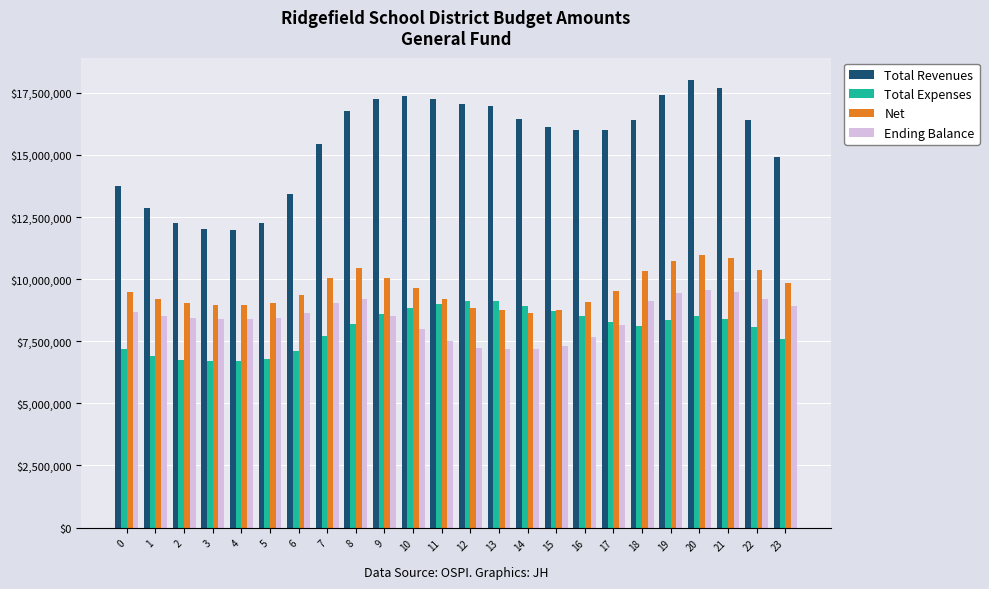

What are all the series names shown in the legend?

Total Revenues, Total Expenses, Net, Ending Balance